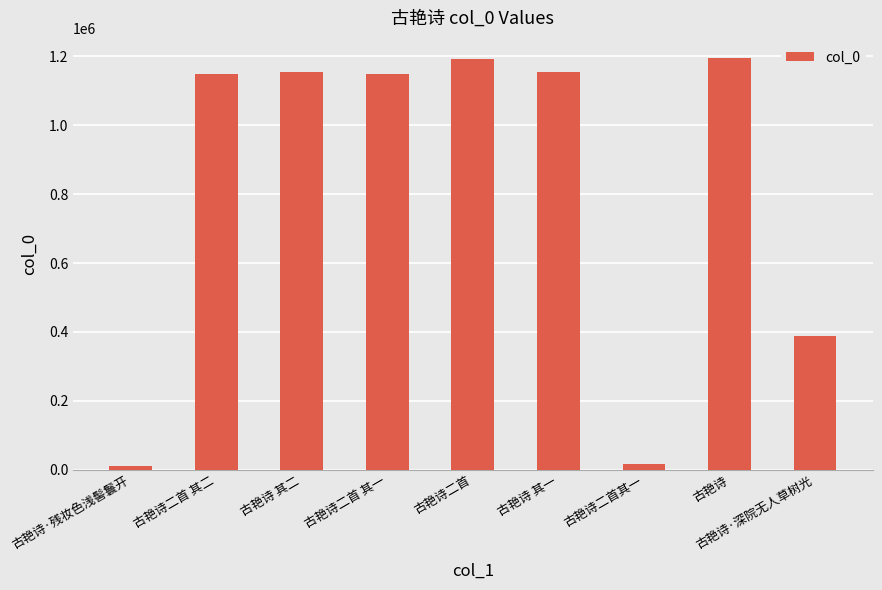

What position from the right is 古艳诗二首其一?

3